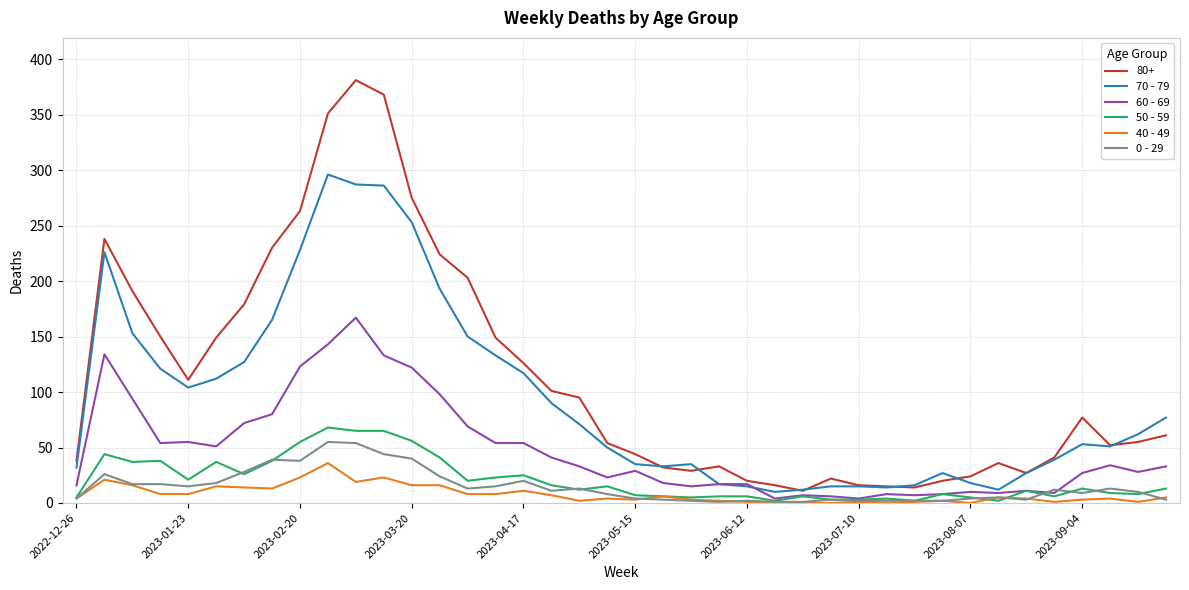

Which series has the widest spread of values?

80+